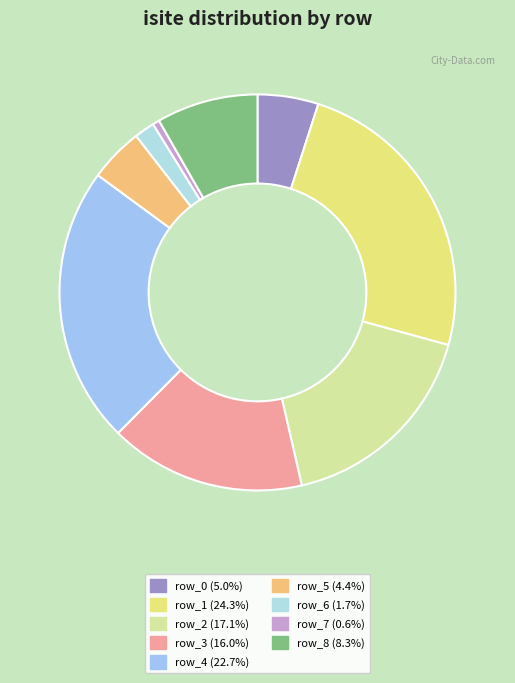

What percentage is the row_4 slice, to the nearest percent?

23%